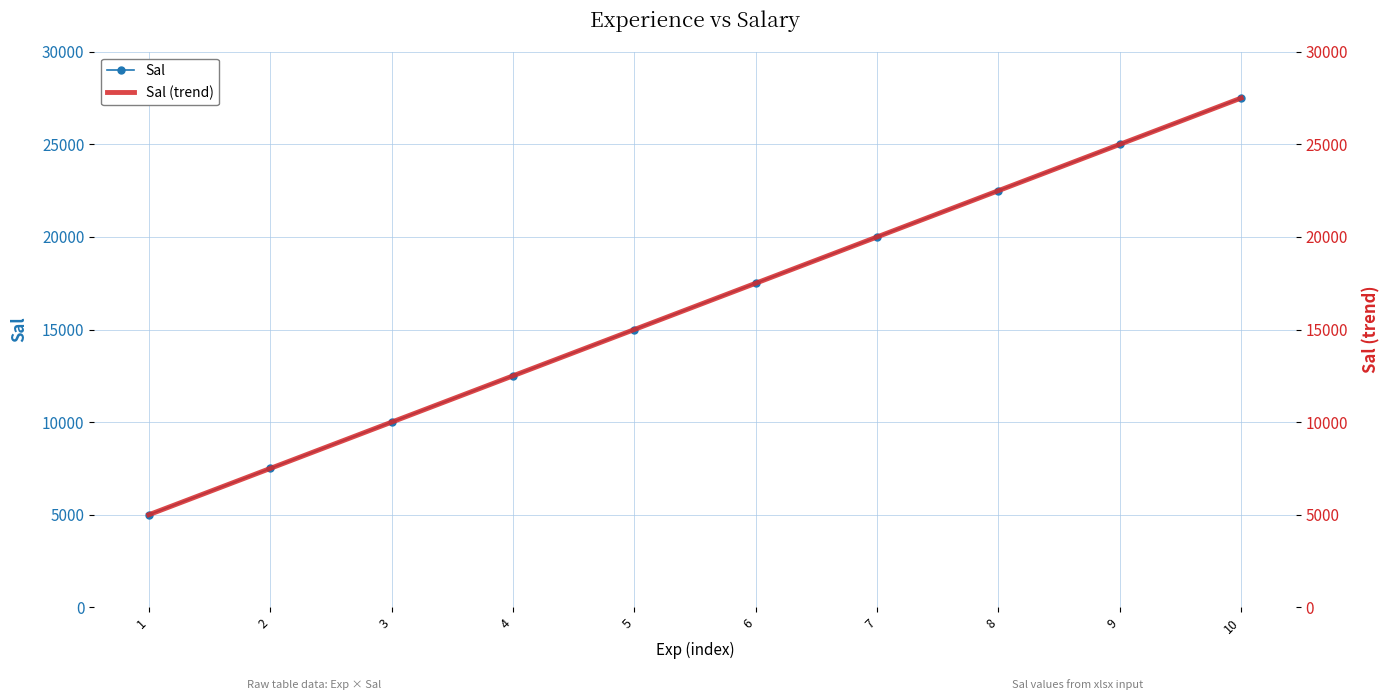

True or false: Sal (trend) and Sal intersect in this chart.

False